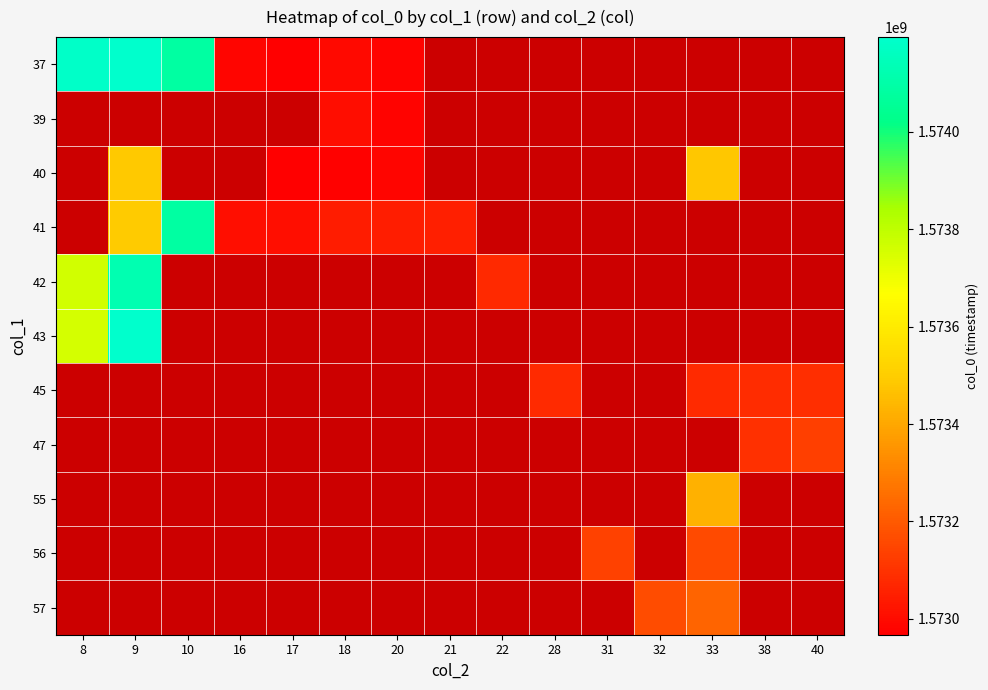

How many distinct data groups are displayed?

11